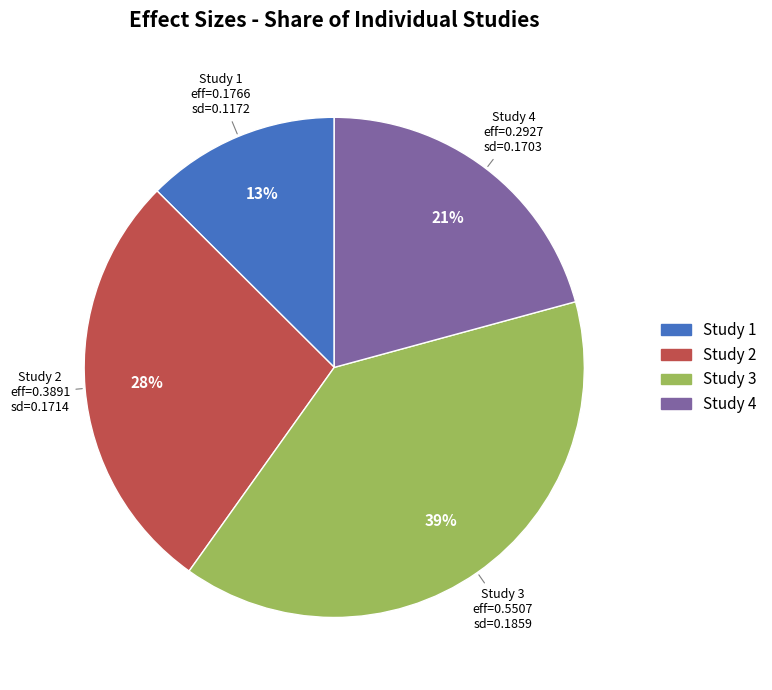

How many segments does this pie chart have?

4